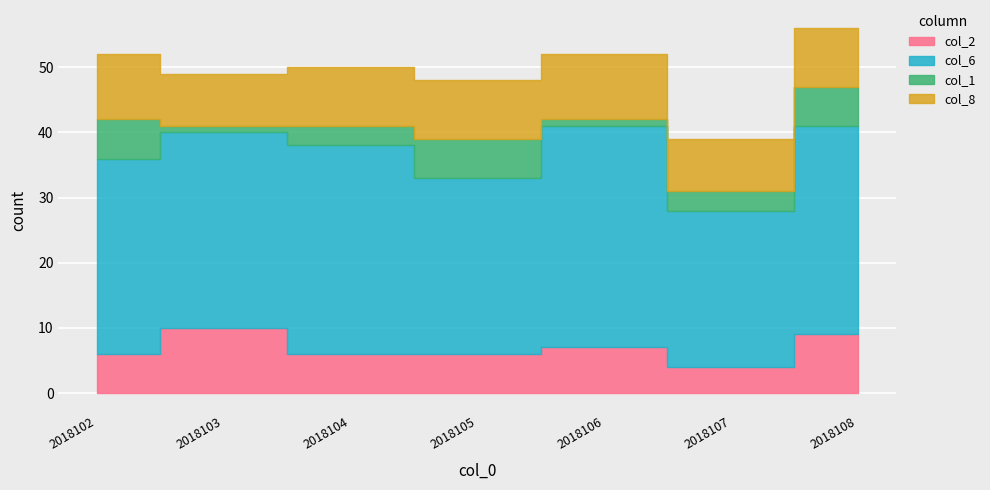

How many values in the col_8 series exceed 9?

2